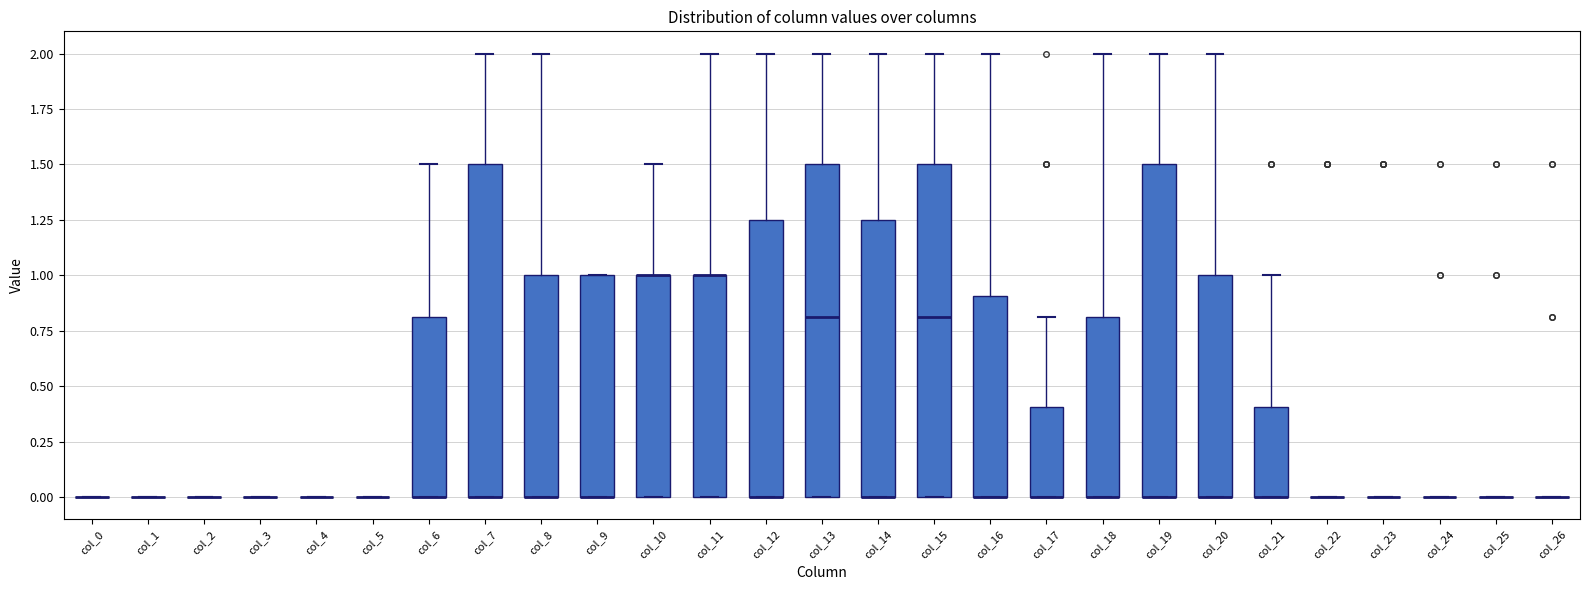

Reading left to right, transcribe this box plot: for each box, give where its median line is, the range the box spans, and where its two whiskers end, as read against the y-axis. The values are not printed on the chart, so give them approximately, as read against the axis.

col_0: box collapsed to a line at 0.00, whiskers 0.00 to 0.00
col_1: box collapsed to a line at 0.00, whiskers 0.00 to 0.00
col_2: box collapsed to a line at 0.00, whiskers 0.00 to 0.00
col_3: box collapsed to a line at 0.00, whiskers 0.00 to 0.00
col_4: box collapsed to a line at 0.00, whiskers 0.00 to 0.00
col_5: box collapsed to a line at 0.00, whiskers 0.00 to 0.00
col_6: median 0.00 (drawn on the box's lower edge), box 0.00 to 0.80, whiskers 0.00 to 1.50
col_7: median 0.00 (drawn on the box's lower edge), box 0.00 to 1.50, whiskers 0.00 to 2.00
col_8: median 0.00 (drawn on the box's lower edge), box 0.00 to 1.00, whiskers 0.00 to 2.00
col_9: median 0.00 (drawn on the box's lower edge), box 0.00 to 1.00, whiskers 0.00 to 1.00
col_10: median 1.00 (drawn on the box's upper edge), box 0.00 to 1.00, whiskers 0.00 to 1.50
col_11: median 1.00 (drawn on the box's upper edge), box 0.00 to 1.00, whiskers 0.00 to 2.00
col_12: median 0.00 (drawn on the box's lower edge), box 0.00 to 1.25, whiskers 0.00 to 2.00
col_13: median 0.80, box 0.00 to 1.50, whiskers 0.00 to 2.00
col_14: median 0.00 (drawn on the box's lower edge), box 0.00 to 1.25, whiskers 0.00 to 2.00
col_15: median 0.80, box 0.00 to 1.50, whiskers 0.00 to 2.00
col_16: median 0.00 (drawn on the box's lower edge), box 0.00 to 0.90, whiskers 0.00 to 2.00
col_17: median 0.00 (drawn on the box's lower edge), box 0.00 to 0.40, whiskers 0.00 to 0.80
col_18: median 0.00 (drawn on the box's lower edge), box 0.00 to 0.80, whiskers 0.00 to 2.00
col_19: median 0.00 (drawn on the box's lower edge), box 0.00 to 1.50, whiskers 0.00 to 2.00
col_20: median 0.00 (drawn on the box's lower edge), box 0.00 to 1.00, whiskers 0.00 to 2.00
col_21: median 0.00 (drawn on the box's lower edge), box 0.00 to 0.40, whiskers 0.00 to 1.00
col_22: box collapsed to a line at 0.00, whiskers 0.00 to 0.00
col_23: box collapsed to a line at 0.00, whiskers 0.00 to 0.00
col_24: box collapsed to a line at 0.00, whiskers 0.00 to 0.00
col_25: box collapsed to a line at 0.00, whiskers 0.00 to 0.00
col_26: box collapsed to a line at 0.00, whiskers 0.00 to 0.00